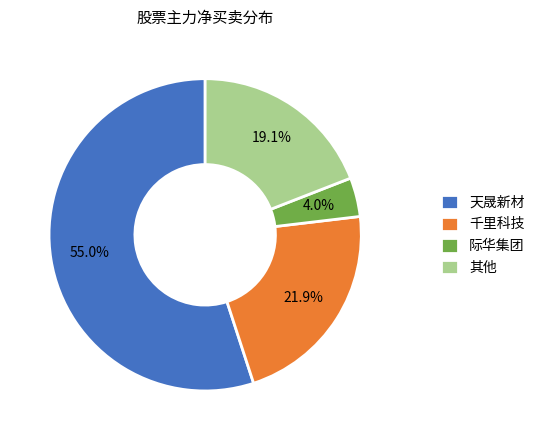

Combined, what portion of the pie is 天晟新材 and 其他?

74.1%